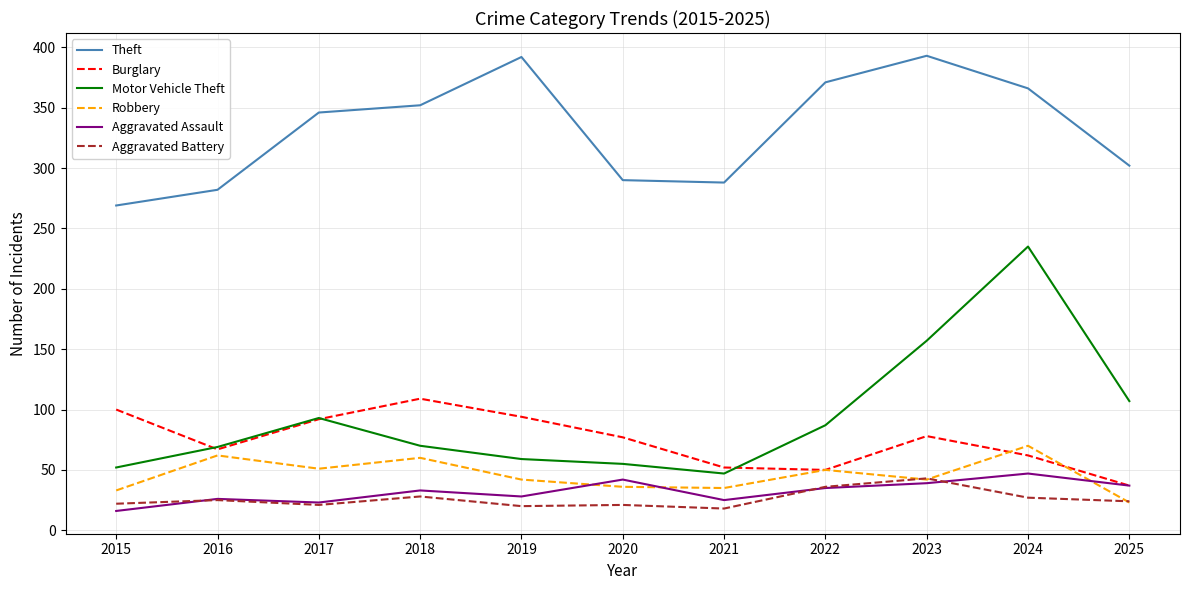

Which category has the lowest value in the Burglary series?

2025